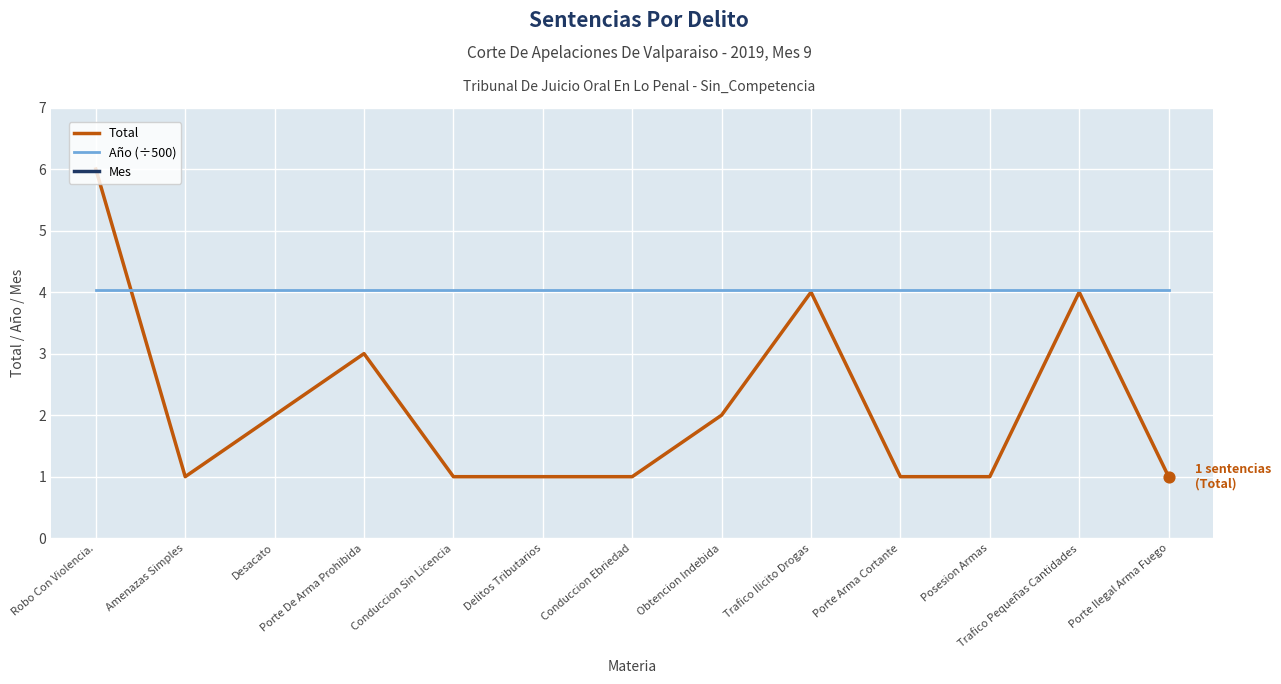

Which series reaches the maximum Y coordinate?

Mes